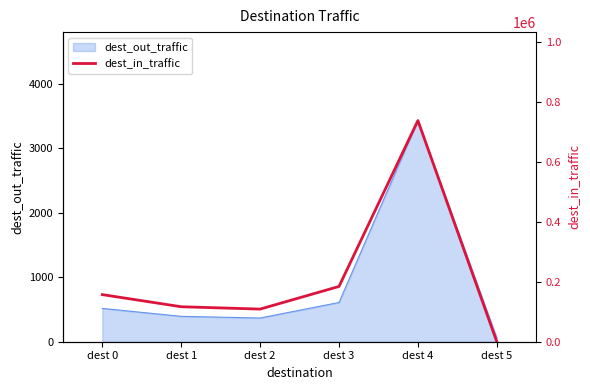

How many points are higher than both their immediate neighbors (excluding endpoints)?

1